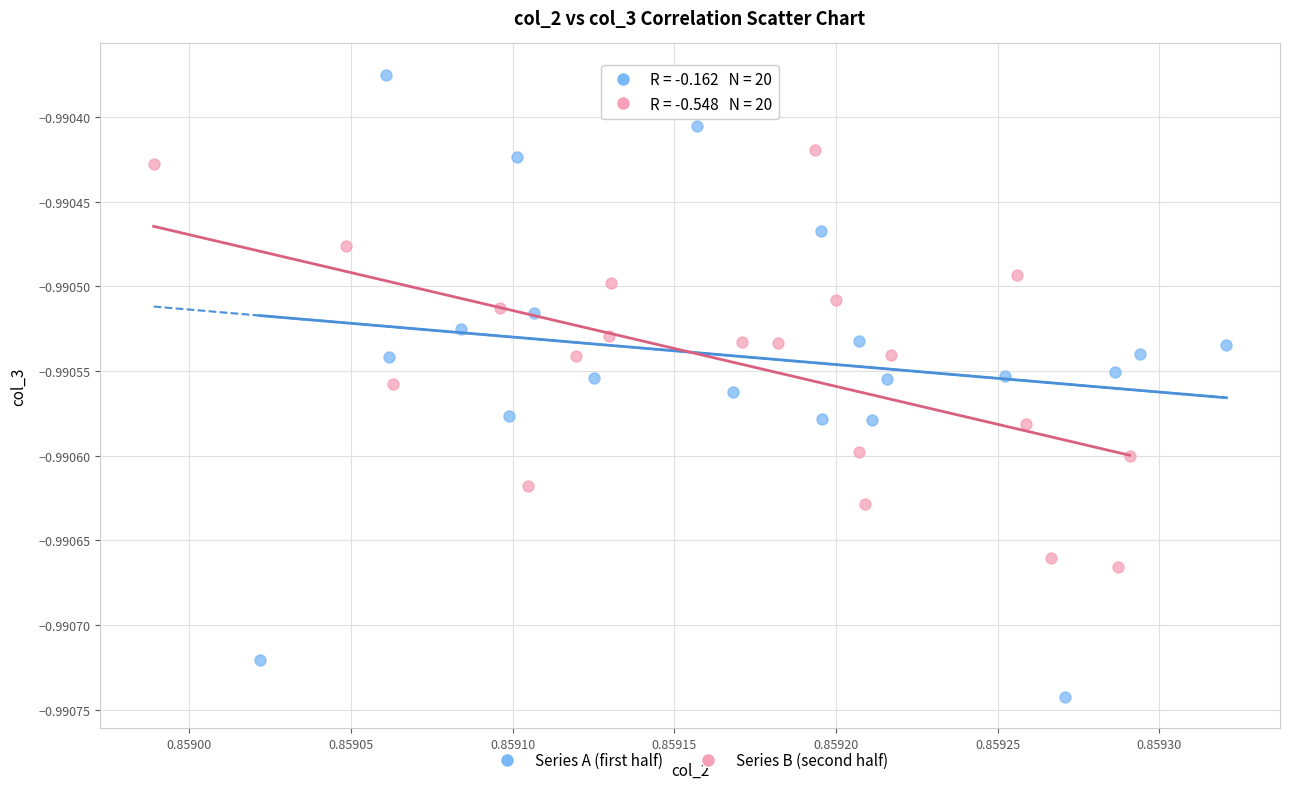

What are all the series names shown in the legend?

Series A (first half), Series B (second half)